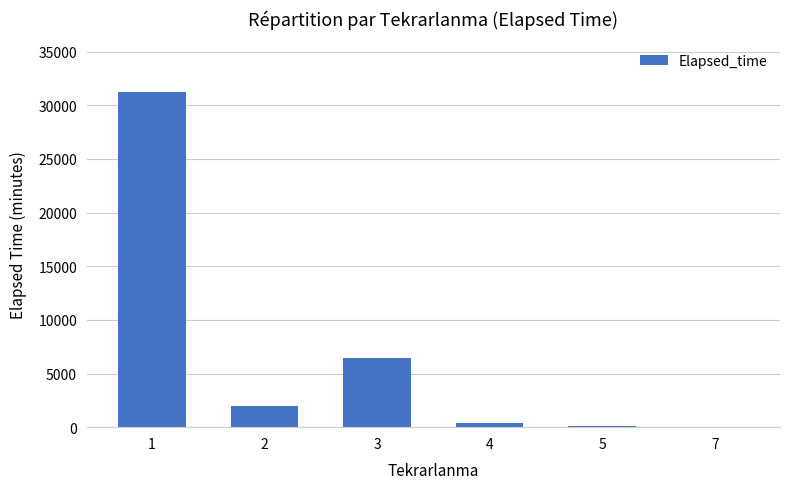

Approximately how many times larger is the value at 2 compared to 1?

0.1